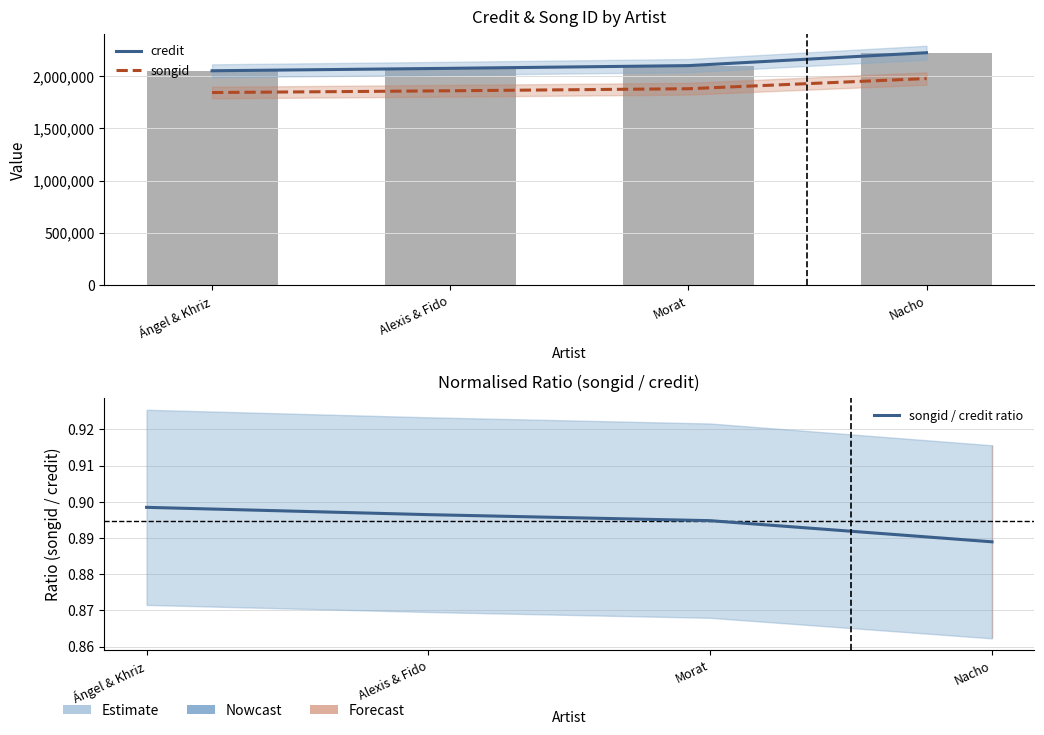

The songid / credit ratio series shows 1.2 at Ángel & Khriz. True or false?

False